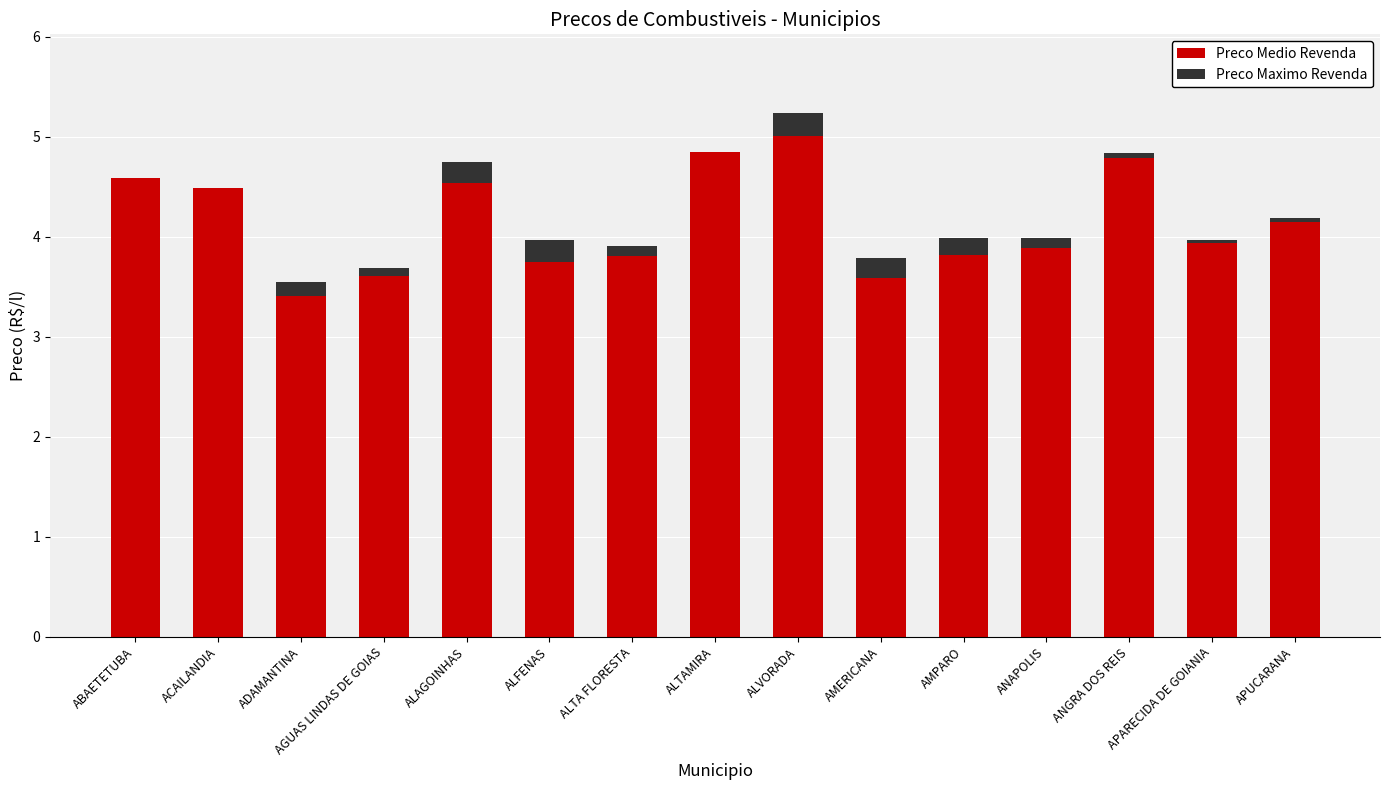

Which category has the highest value in the Preco Medio Revenda series?

ALVORADA